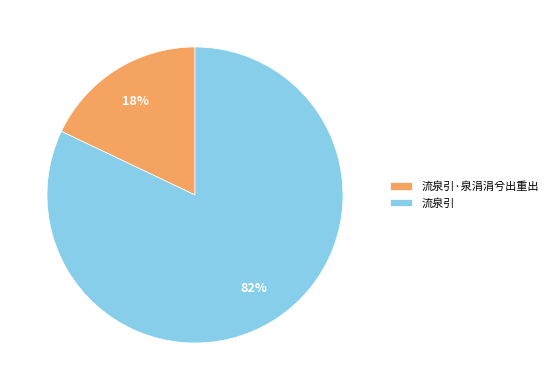

Count the number of slices in the pie.

2